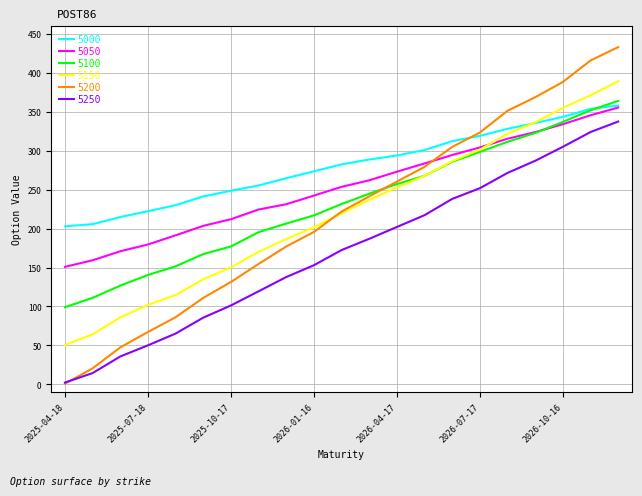

True or false: 5100 and 5250 intersect in this chart.

False